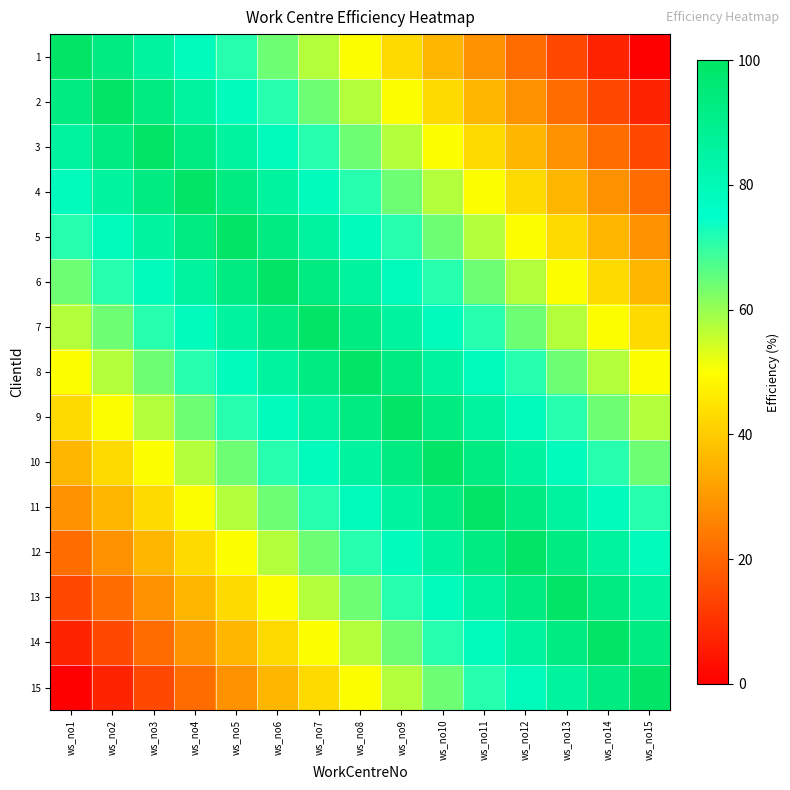

Reading left to right, what are all the values shown in this chart?

1: ws_no1=100.0	ws_no2=92.9	ws_no3=85.7	ws_no4=78.6	ws_no5=71.4	ws_no6=64.3	ws_no7=57.1	ws_no8=50.0	ws_no9=42.9	ws_no10=35.7	ws_no11=28.6	ws_no12=21.4	ws_no13=14.3	ws_no14=7.1	ws_no15=0.0
2: ws_no1=92.9	ws_no2=100.0	ws_no3=92.9	ws_no4=85.7	ws_no5=78.6	ws_no6=71.4	ws_no7=64.3	ws_no8=57.1	ws_no9=50.0	ws_no10=42.9	ws_no11=35.7	ws_no12=28.6	ws_no13=21.4	ws_no14=14.3	ws_no15=7.1
3: ws_no1=85.7	ws_no2=92.9	ws_no3=100.0	ws_no4=92.9	ws_no5=85.7	ws_no6=78.6	ws_no7=71.4	ws_no8=64.3	ws_no9=57.1	ws_no10=50.0	ws_no11=42.9	ws_no12=35.7	ws_no13=28.6	ws_no14=21.4	ws_no15=14.3
4: ws_no1=78.6	ws_no2=85.7	ws_no3=92.9	ws_no4=100.0	ws_no5=92.9	ws_no6=85.7	ws_no7=78.6	ws_no8=71.4	ws_no9=64.3	ws_no10=57.1	ws_no11=50.0	ws_no12=42.9	ws_no13=35.7	ws_no14=28.6	ws_no15=21.4
5: ws_no1=71.4	ws_no2=78.6	ws_no3=85.7	ws_no4=92.9	ws_no5=100.0	ws_no6=92.9	ws_no7=85.7	ws_no8=78.6	ws_no9=71.4	ws_no10=64.3	ws_no11=57.1	ws_no12=50.0	ws_no13=42.9	ws_no14=35.7	ws_no15=28.6
6: ws_no1=64.3	ws_no2=71.4	ws_no3=78.6	ws_no4=85.7	ws_no5=92.9	ws_no6=100.0	ws_no7=92.9	ws_no8=85.7	ws_no9=78.6	ws_no10=71.4	ws_no11=64.3	ws_no12=57.1	ws_no13=50.0	ws_no14=42.9	ws_no15=35.7
7: ws_no1=57.1	ws_no2=64.3	ws_no3=71.4	ws_no4=78.6	ws_no5=85.7	ws_no6=92.9	ws_no7=100.0	ws_no8=92.9	ws_no9=85.7	ws_no10=78.6	ws_no11=71.4	ws_no12=64.3	ws_no13=57.1	ws_no14=50.0	ws_no15=42.9
8: ws_no1=50.0	ws_no2=57.1	ws_no3=64.3	ws_no4=71.4	ws_no5=78.6	ws_no6=85.7	ws_no7=92.9	ws_no8=100.0	ws_no9=92.9	ws_no10=85.7	ws_no11=78.6	ws_no12=71.4	ws_no13=64.3	ws_no14=57.1	ws_no15=50.0
9: ws_no1=42.9	ws_no2=50.0	ws_no3=57.1	ws_no4=64.3	ws_no5=71.4	ws_no6=78.6	ws_no7=85.7	ws_no8=92.9	ws_no9=100.0	ws_no10=92.9	ws_no11=85.7	ws_no12=78.6	ws_no13=71.4	ws_no14=64.3	ws_no15=57.1
10: ws_no1=35.7	ws_no2=42.9	ws_no3=50.0	ws_no4=57.1	ws_no5=64.3	ws_no6=71.4	ws_no7=78.6	ws_no8=85.7	ws_no9=92.9	ws_no10=100.0	ws_no11=92.9	ws_no12=85.7	ws_no13=78.6	ws_no14=71.4	ws_no15=64.3
11: ws_no1=28.6	ws_no2=35.7	ws_no3=42.9	ws_no4=50.0	ws_no5=57.1	ws_no6=64.3	ws_no7=71.4	ws_no8=78.6	ws_no9=85.7	ws_no10=92.9	ws_no11=100.0	ws_no12=92.9	ws_no13=85.7	ws_no14=78.6	ws_no15=71.4
12: ws_no1=21.4	ws_no2=28.6	ws_no3=35.7	ws_no4=42.9	ws_no5=50.0	ws_no6=57.1	ws_no7=64.3	ws_no8=71.4	ws_no9=78.6	ws_no10=85.7	ws_no11=92.9	ws_no12=100.0	ws_no13=92.9	ws_no14=85.7	ws_no15=78.6
13: ws_no1=14.3	ws_no2=21.4	ws_no3=28.6	ws_no4=35.7	ws_no5=42.9	ws_no6=50.0	ws_no7=57.1	ws_no8=64.3	ws_no9=71.4	ws_no10=78.6	ws_no11=85.7	ws_no12=92.9	ws_no13=100.0	ws_no14=92.9	ws_no15=85.7
14: ws_no1=7.1	ws_no2=14.3	ws_no3=21.4	ws_no4=28.6	ws_no5=35.7	ws_no6=42.9	ws_no7=50.0	ws_no8=57.1	ws_no9=64.3	ws_no10=71.4	ws_no11=78.6	ws_no12=85.7	ws_no13=92.9	ws_no14=100.0	ws_no15=92.9
15: ws_no1=0.0	ws_no2=7.1	ws_no3=14.3	ws_no4=21.4	ws_no5=28.6	ws_no6=35.7	ws_no7=42.9	ws_no8=50.0	ws_no9=57.1	ws_no10=64.3	ws_no11=71.4	ws_no12=78.6	ws_no13=85.7	ws_no14=92.9	ws_no15=100.0